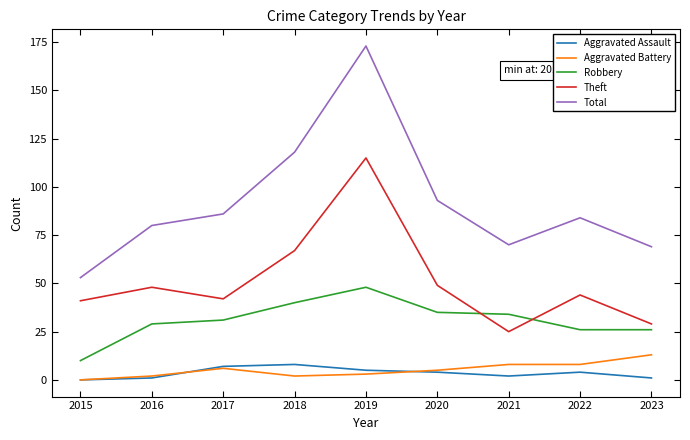

True or false: Aggravated Battery and Theft cross at least once.

False